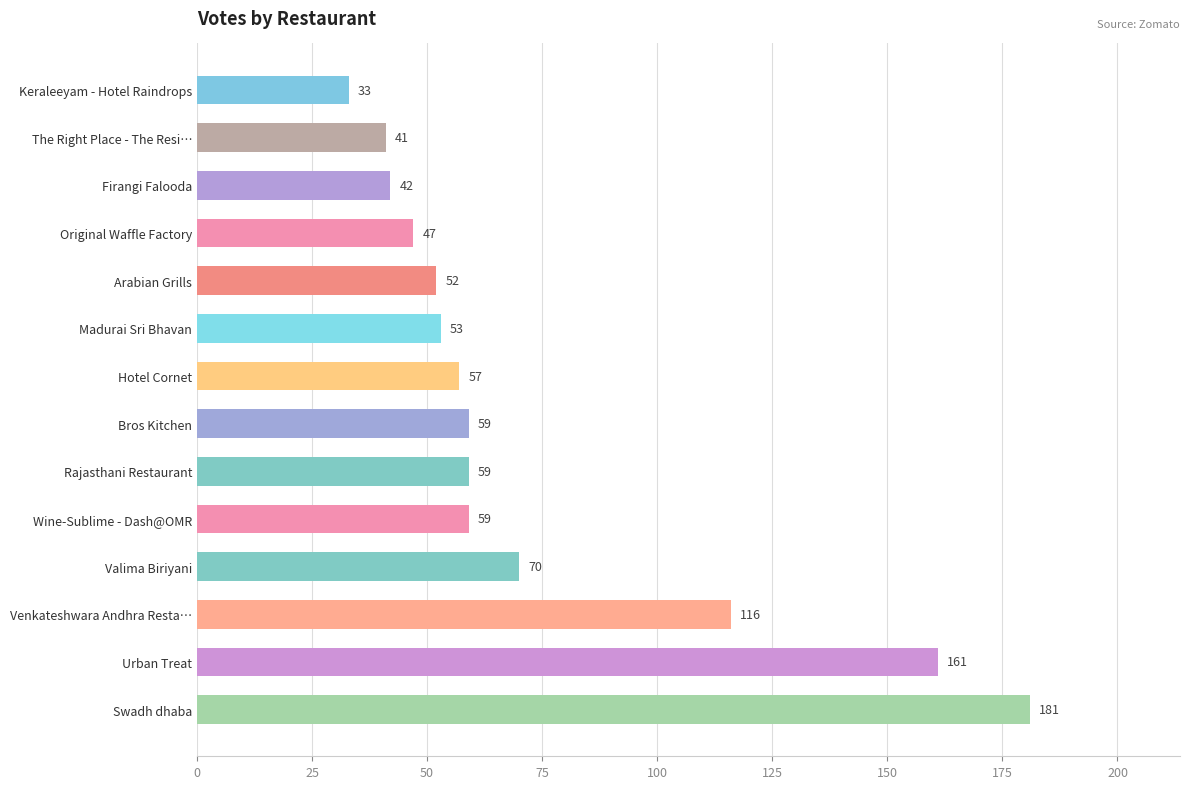

What is the minimum value shown in the chart?

33